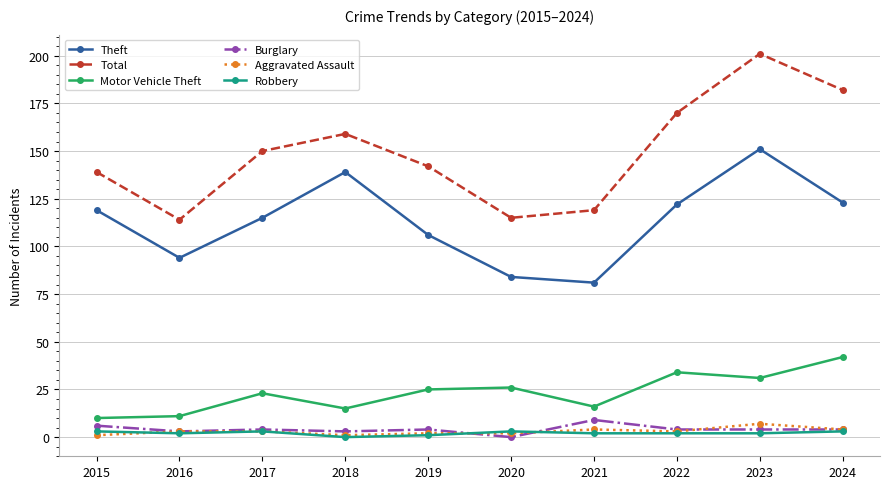

What is the minimum value for Total?

114